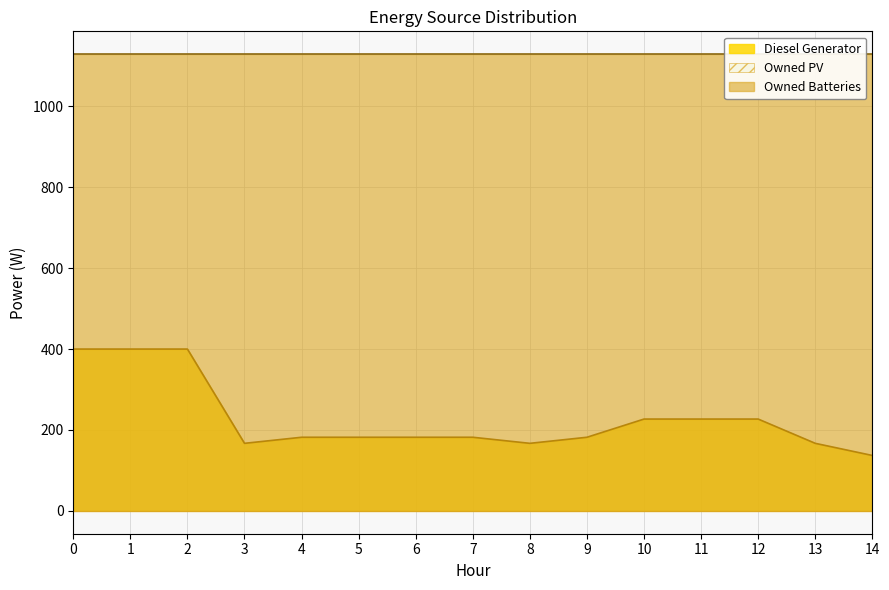

Does the chart have visible grid lines?

Yes